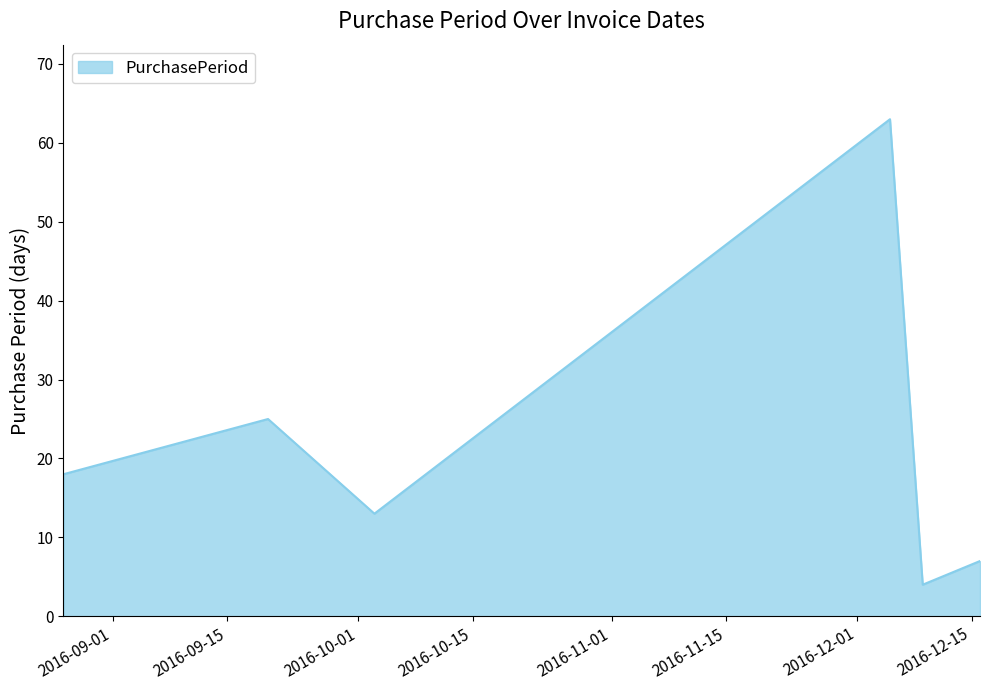

How many lines are shown in the chart?

1